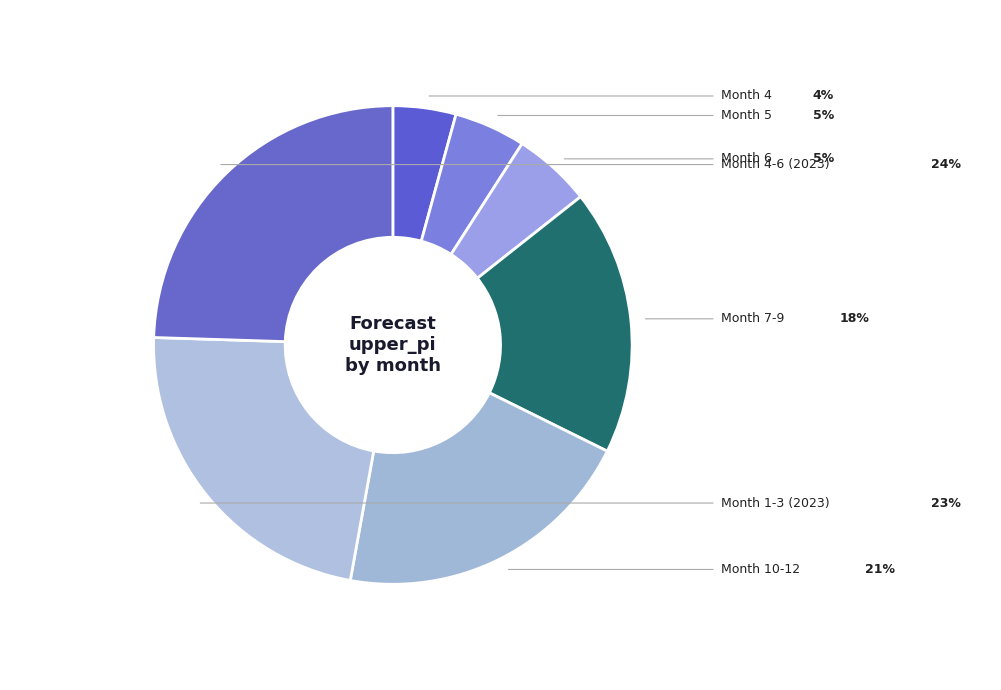

How many segments does this pie chart have?

7